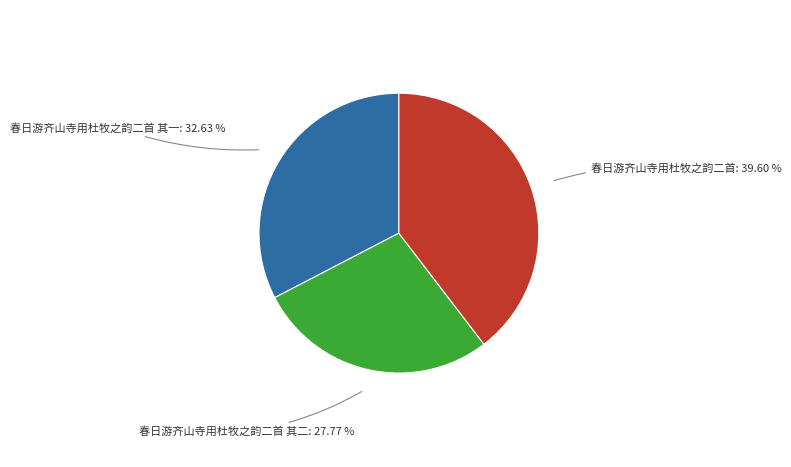

Does any single category account for the majority?

No